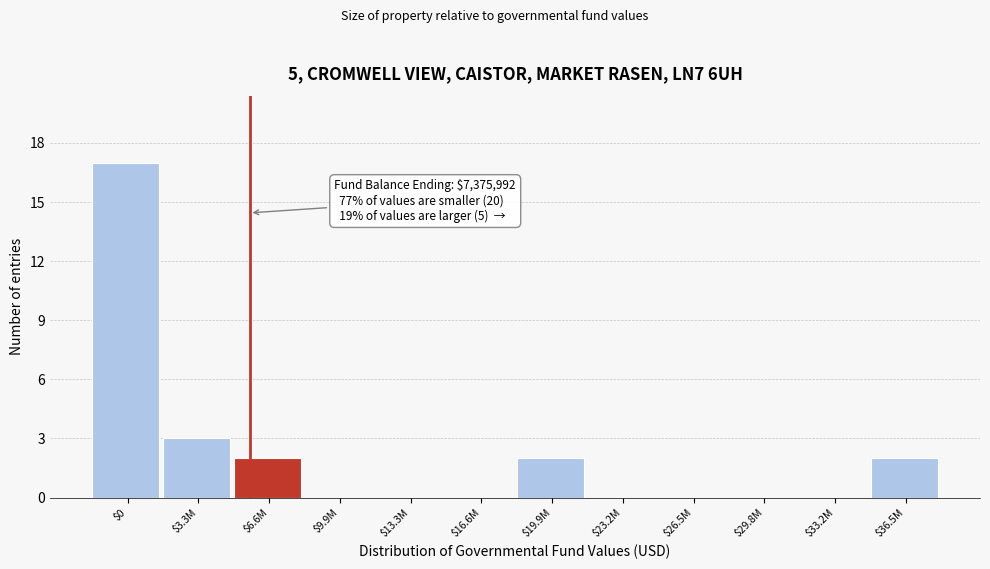

True or false: the data shows 8 at $13.3M.

False